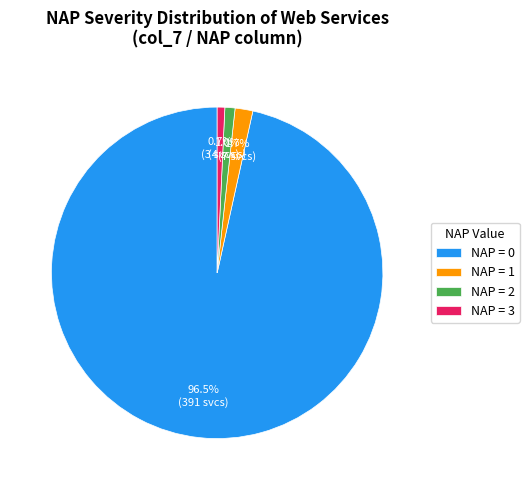

Is NAP = 0 the majority of the pie?

Yes